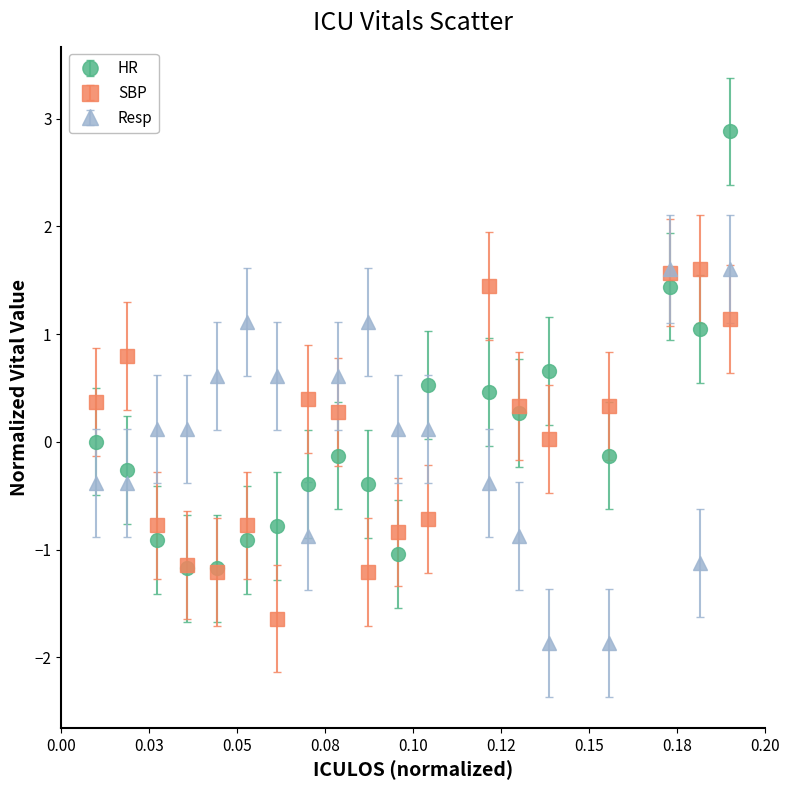

Which series has the widest spread of values?

HR